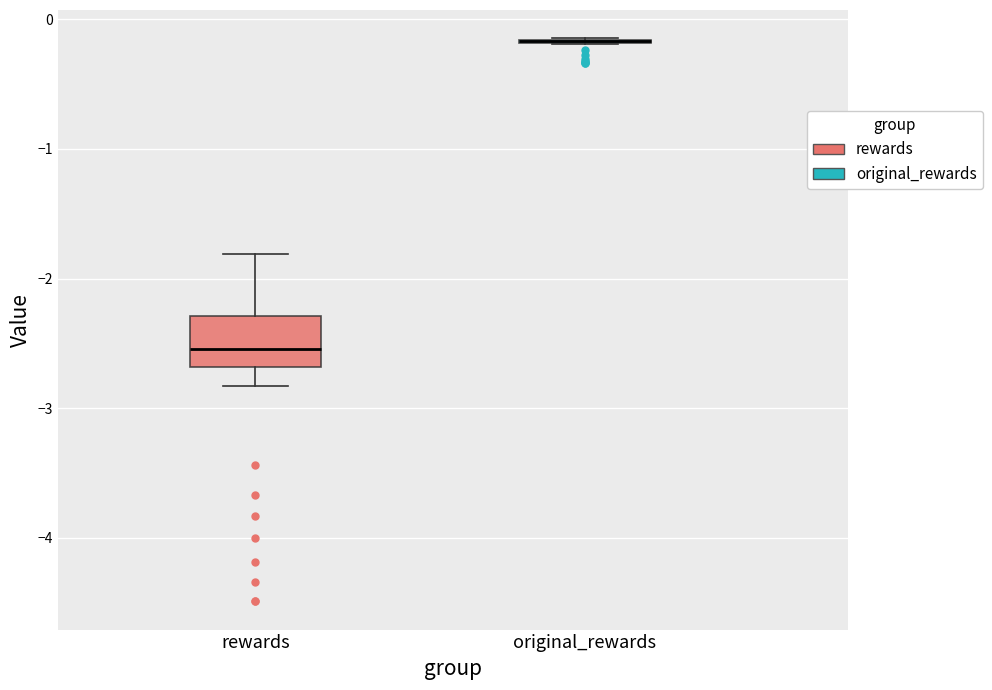

Which box is the tallest, from its lower edge to its upper edge?

rewards